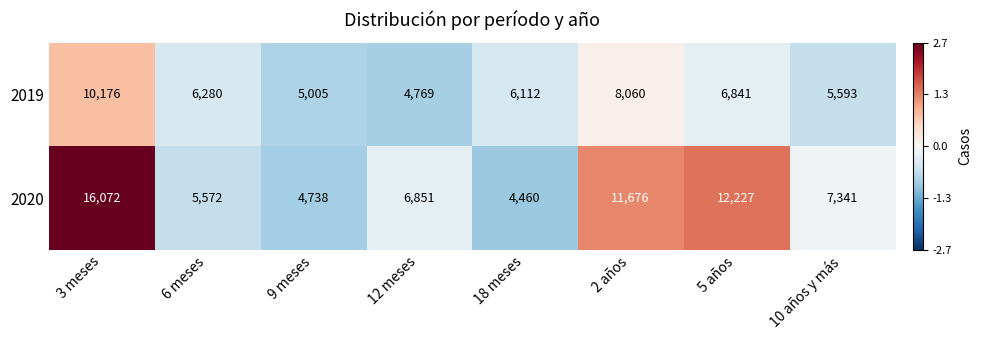

What is the difference between the highest and lowest values at 2 años?

3616